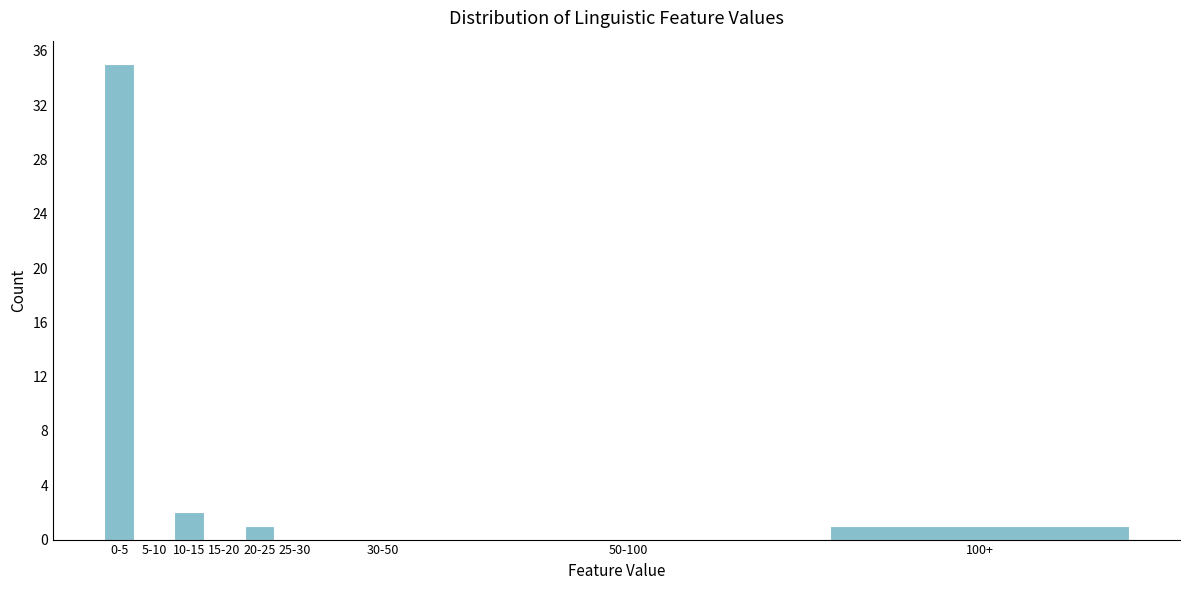

Reading left to right, transcribe all the data shown in this chart.

0-5=35	5-10=0	10-15=2	15-20=0	20-25=1	25-30=0	30-50=0	50-100=0	100+=1